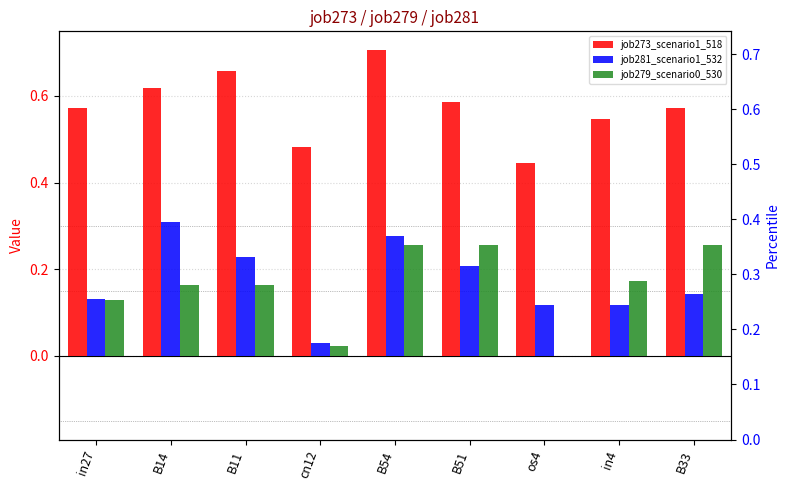

What is the label of the 9th bar from the right?

in27